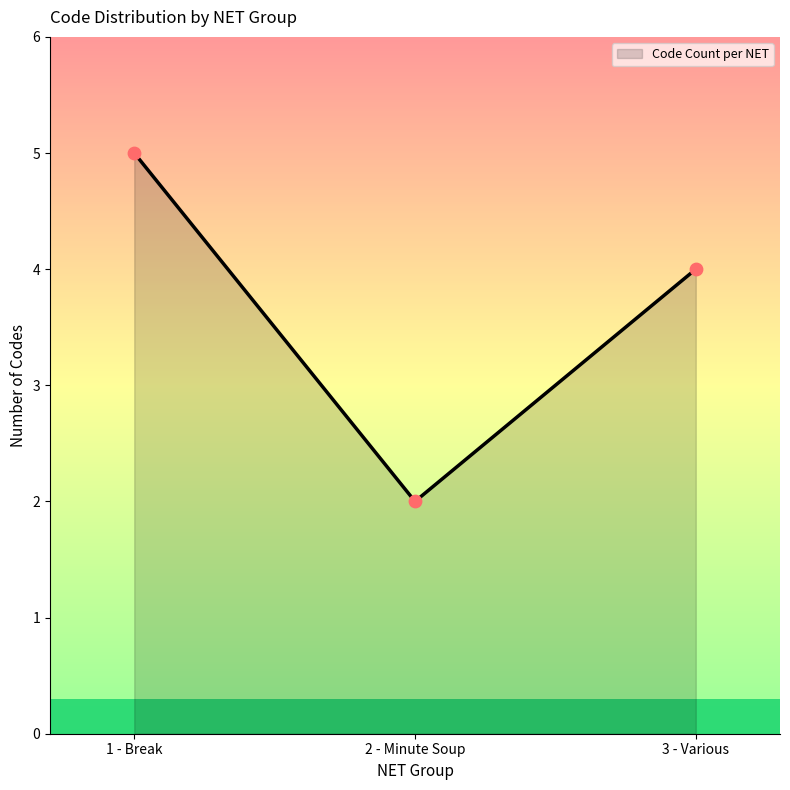

What is the change in value from 2 - Minute Soup to 3 - Various?

+2